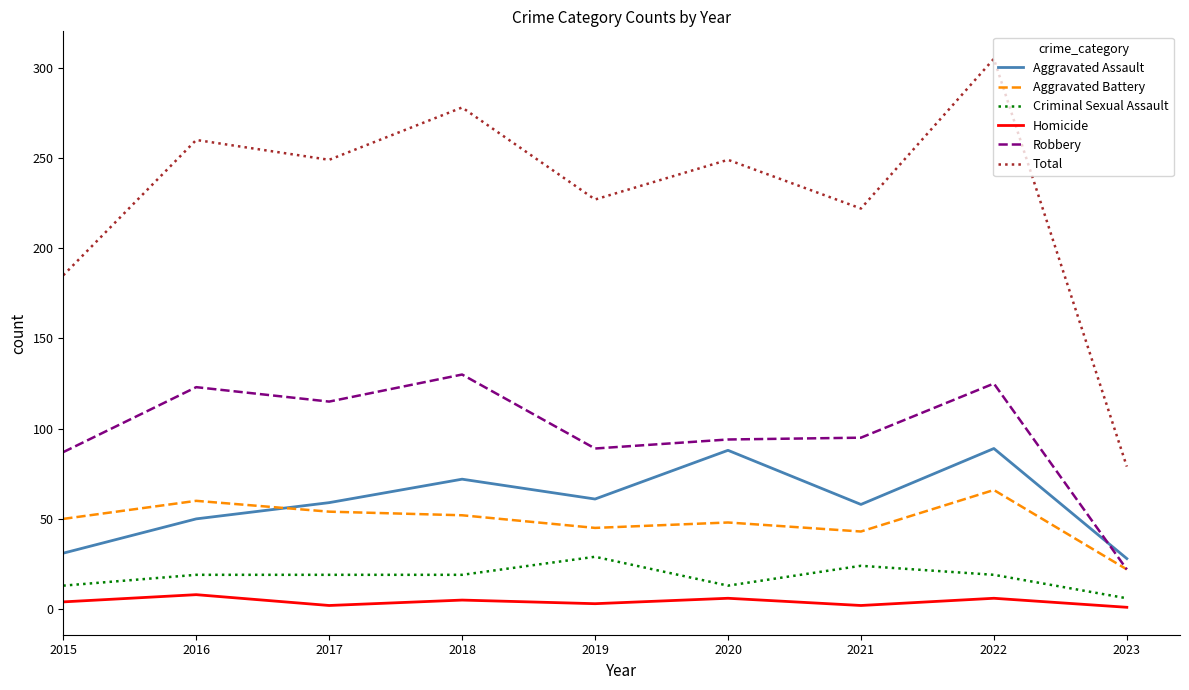

What is the difference between the maximum and second lowest values in the Total series?

120